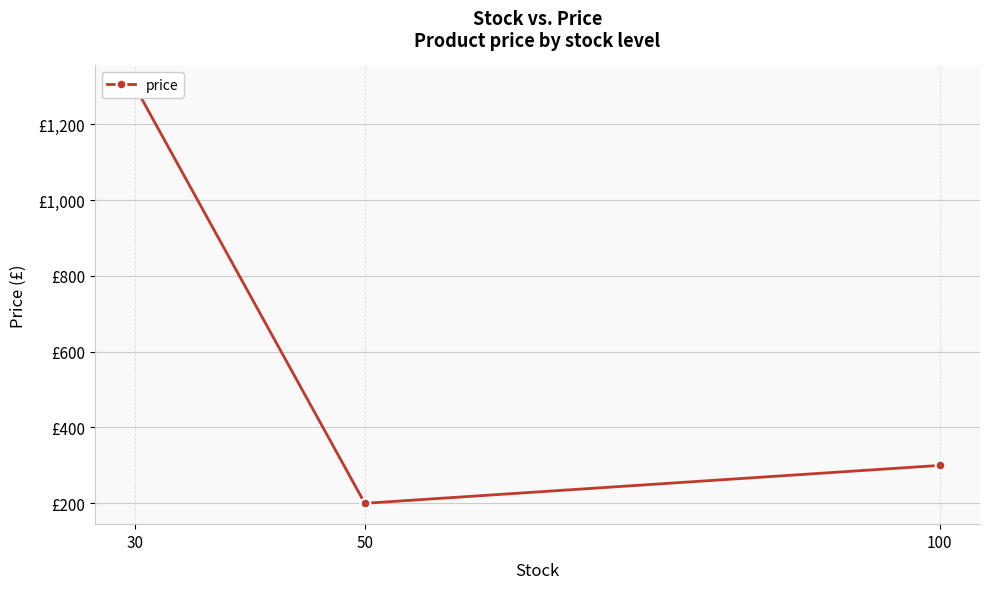

Which label corresponds to the smallest value in the chart?

50